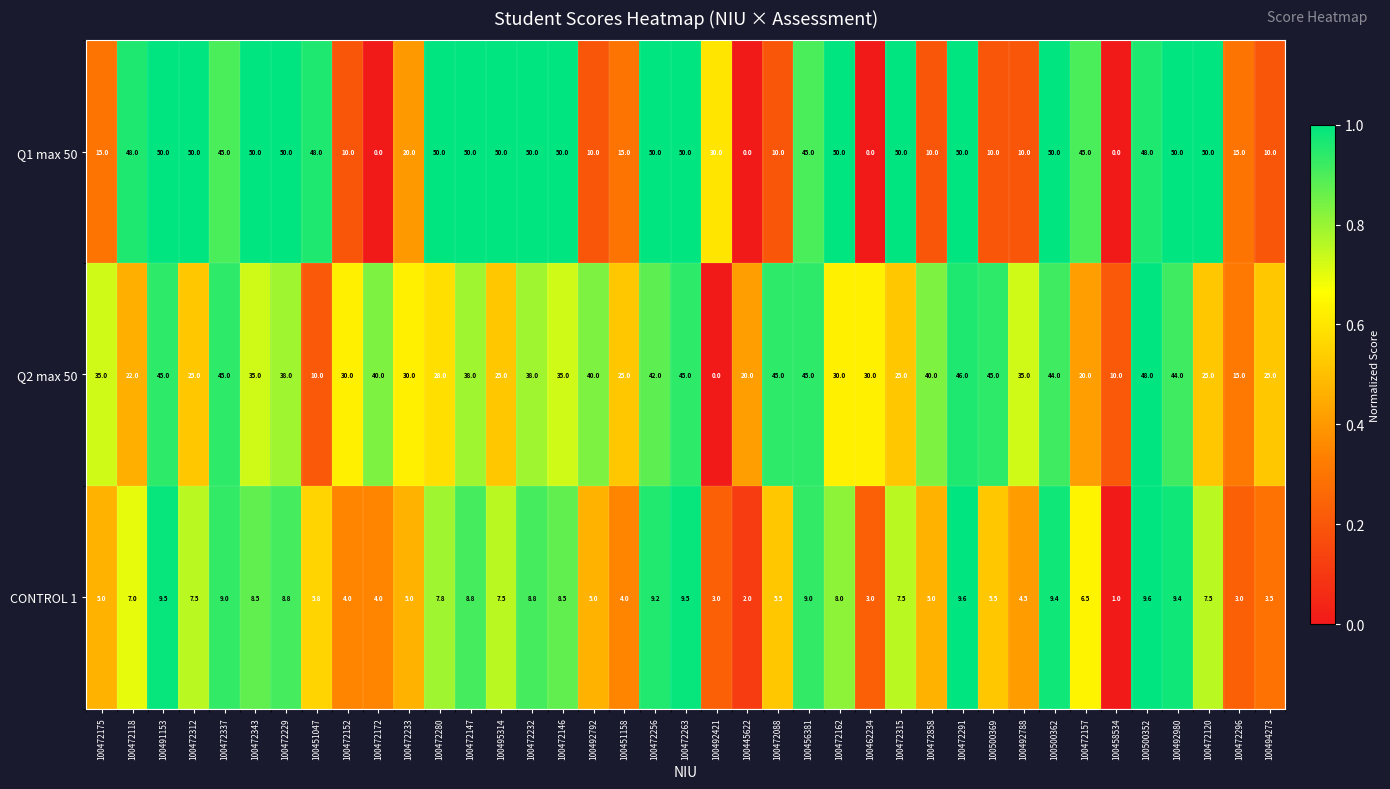

True or false: Q1 max 50 has a value of 50.0 at 100472120.

True